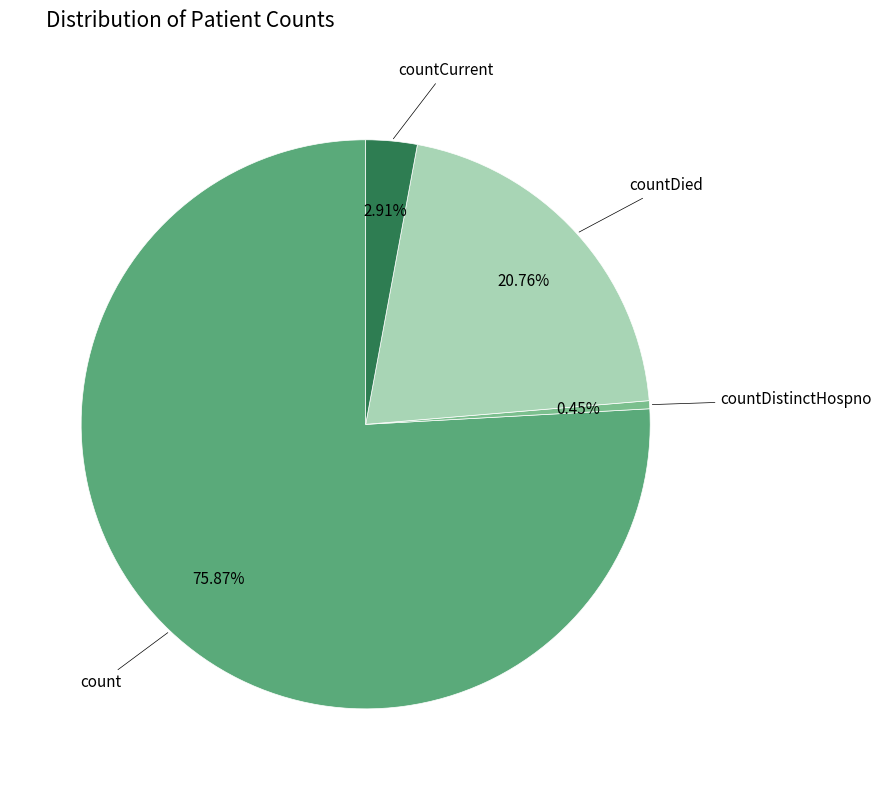

Is there any slice that represents more than half of the pie?

Yes